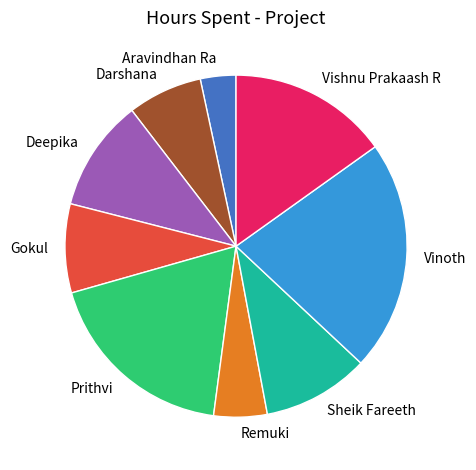

Does any single category account for the majority?

No